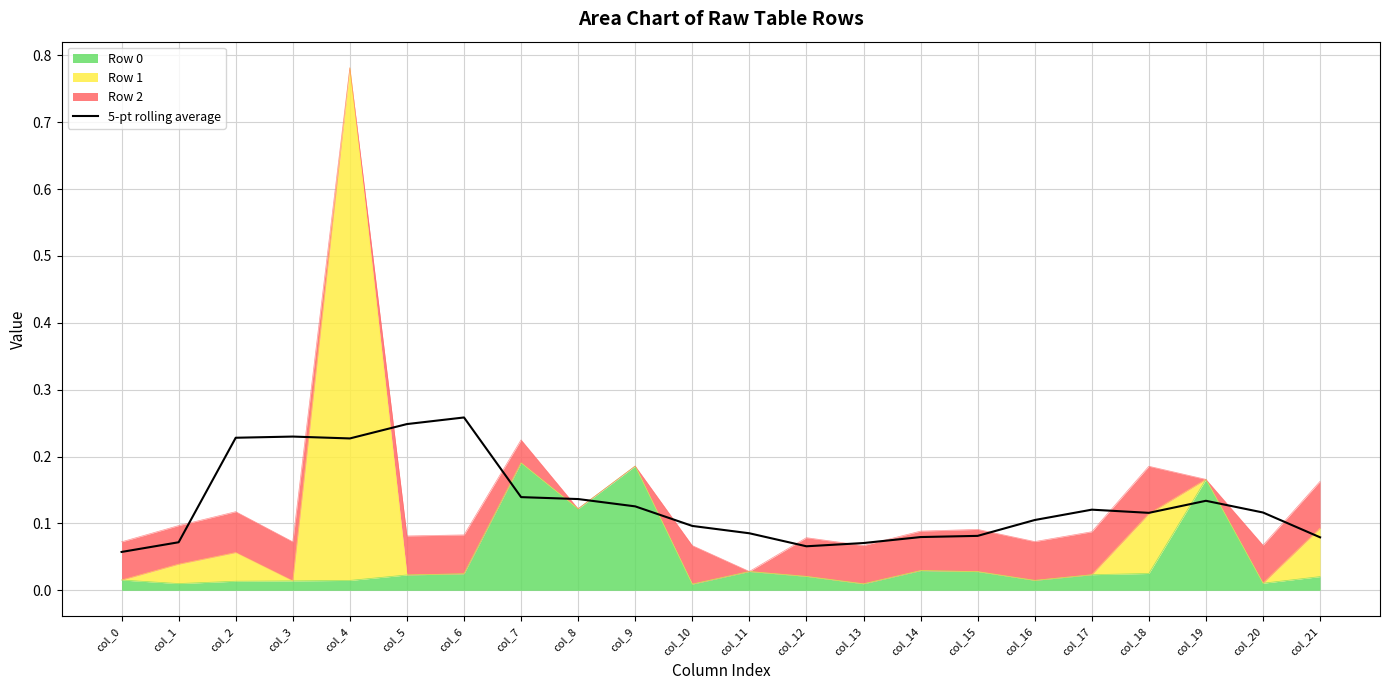

How many points are higher than both their immediate neighbors (excluding endpoints)?

4